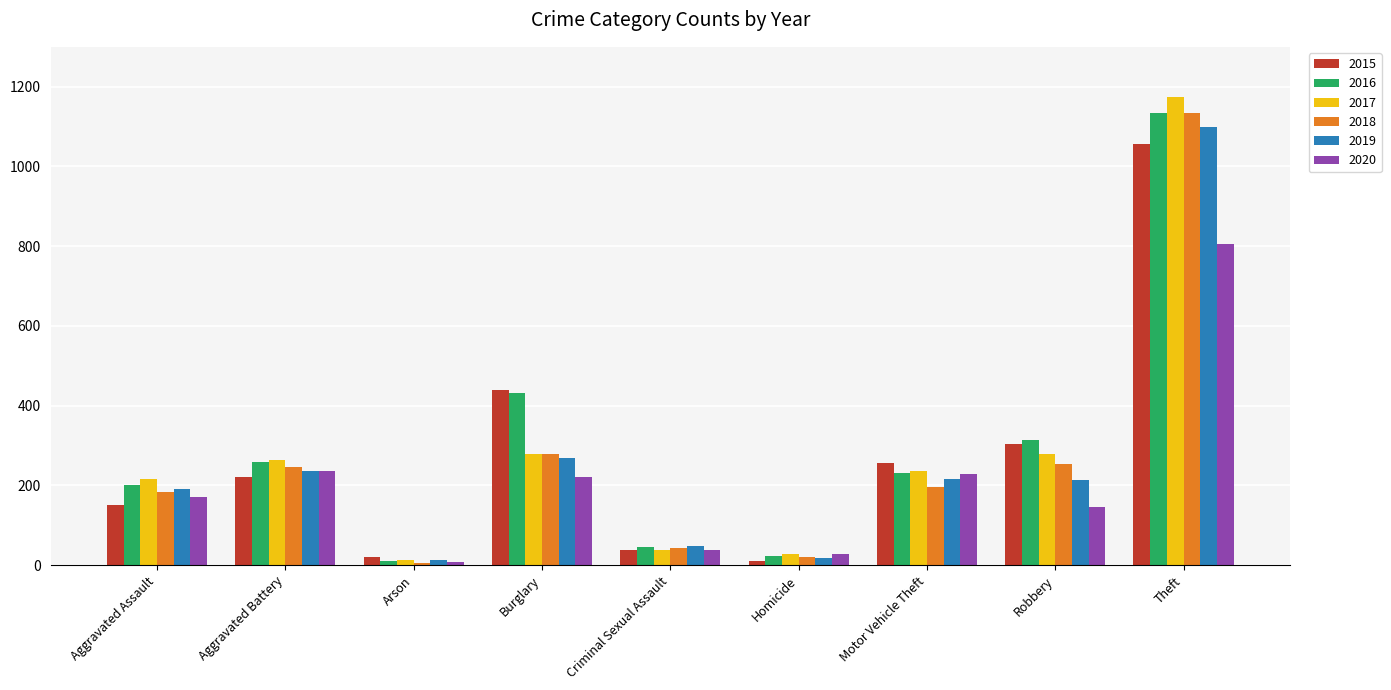

What is the maximum value for 2020?

806